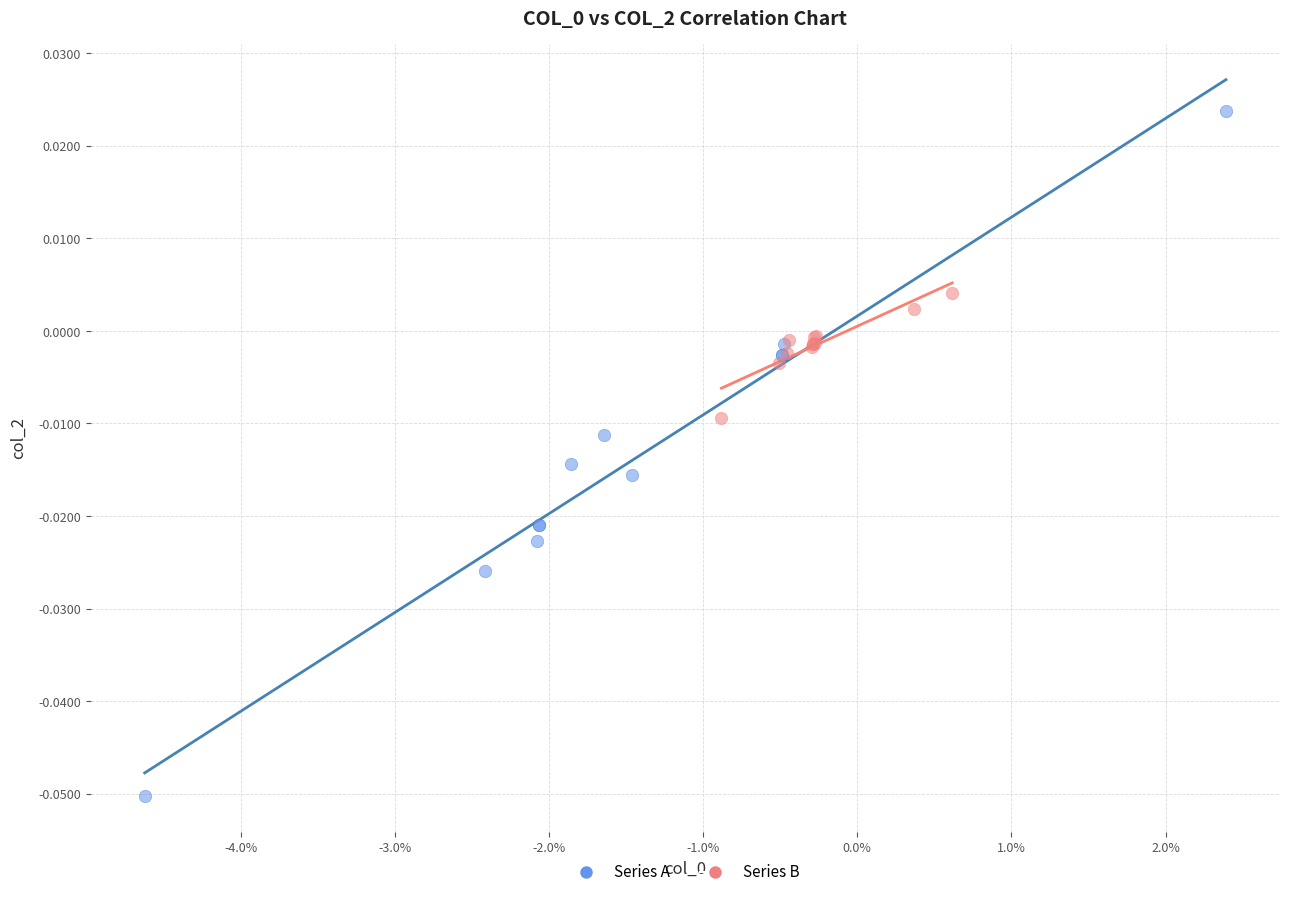

Which series reaches the maximum Y coordinate?

Series A